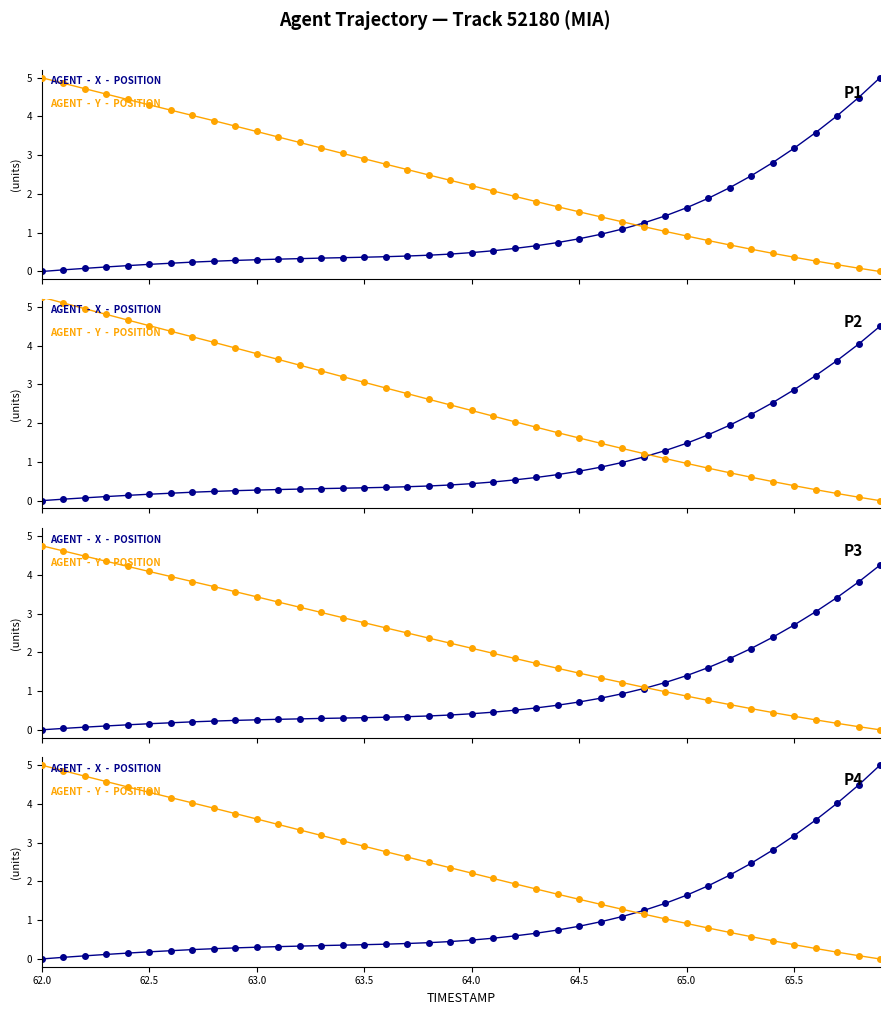

Count the number of categories in the chart.

40